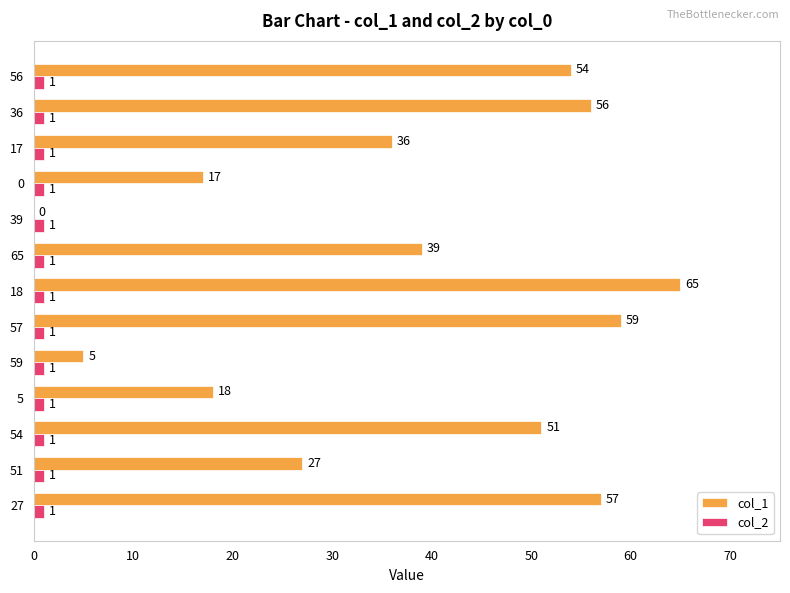

True or false: col_1 has a value of 59 at 57.

True